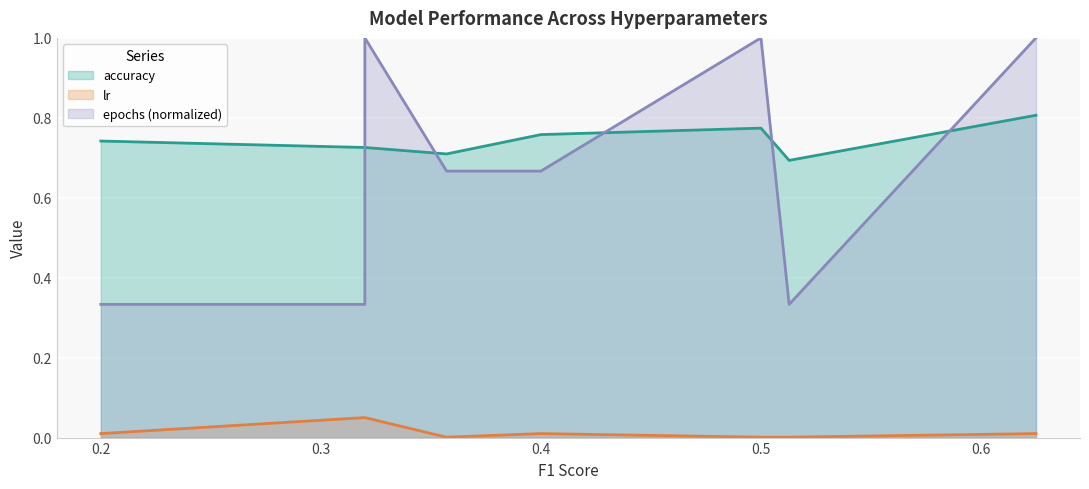

What value does the epochs series have at 0.32?

1.0